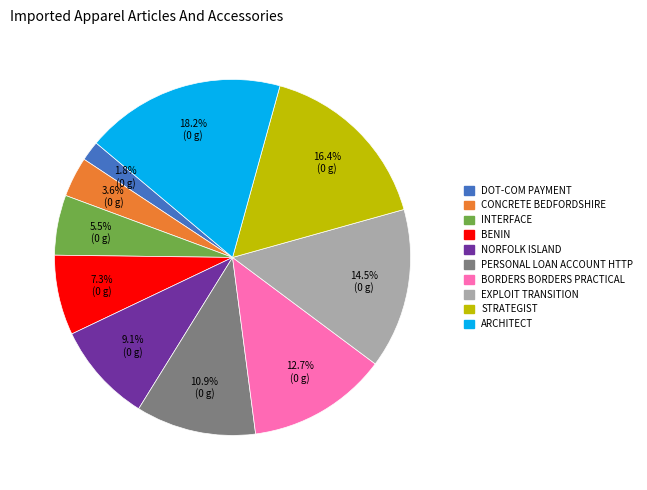

Does any single category account for the majority?

No